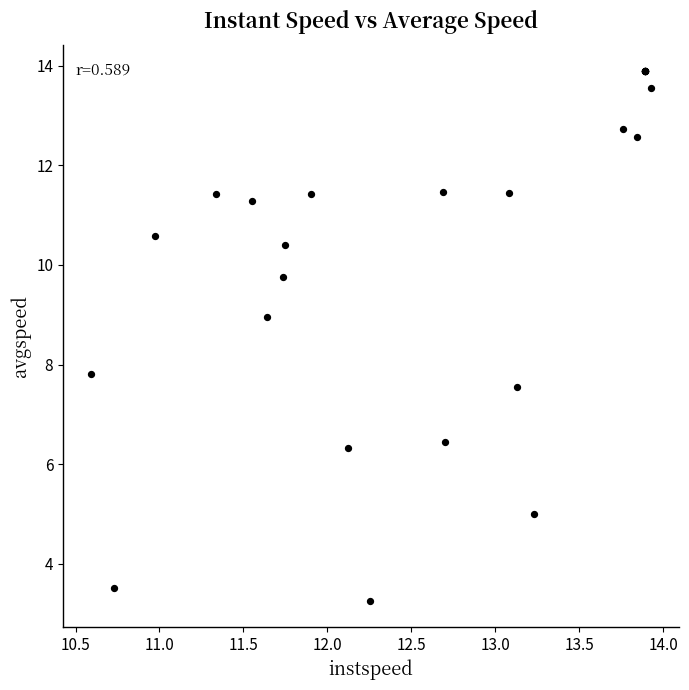

What Y value in the scatter plot is closest to 8?

7.8